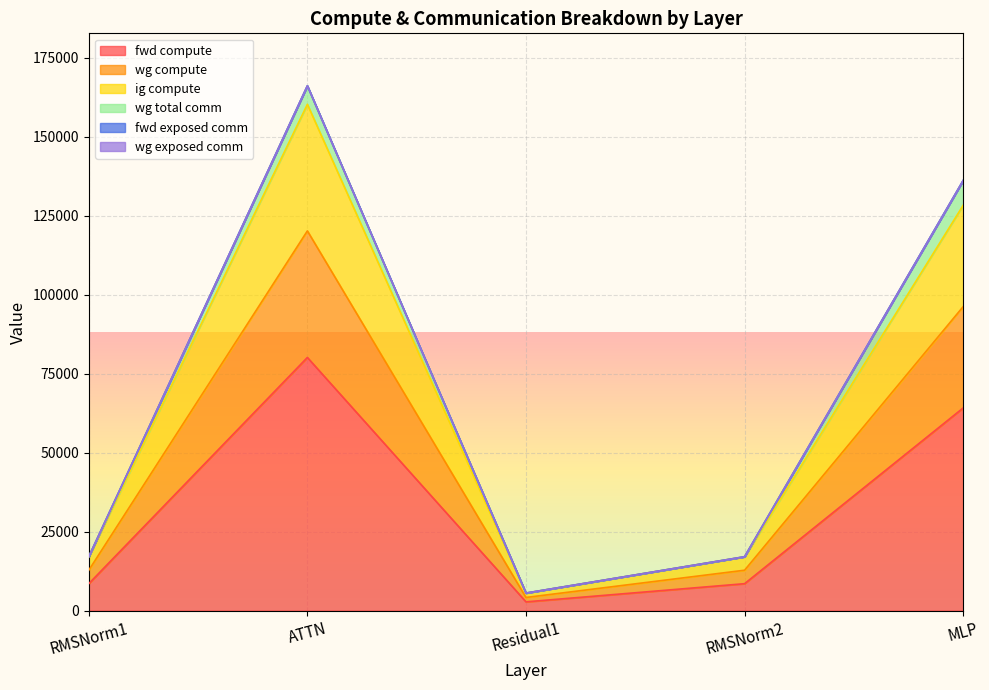

The value of fwd compute at RMSNorm2 is 19172.2. True or false?

False